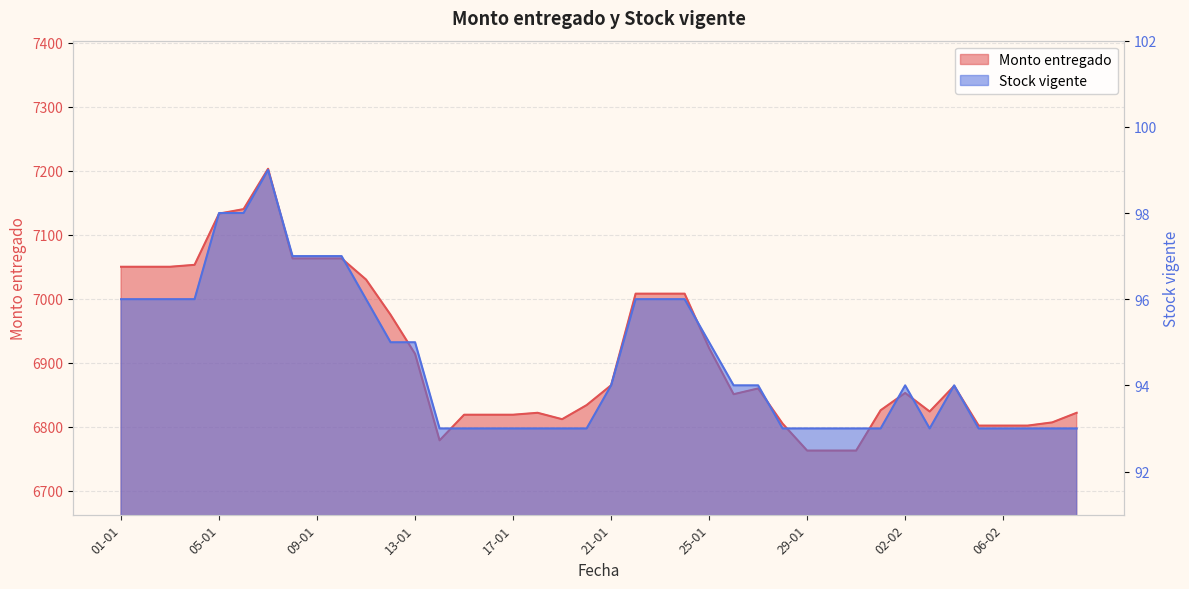

The Monto entregado series shows 6779 at 14-01. True or false?

True